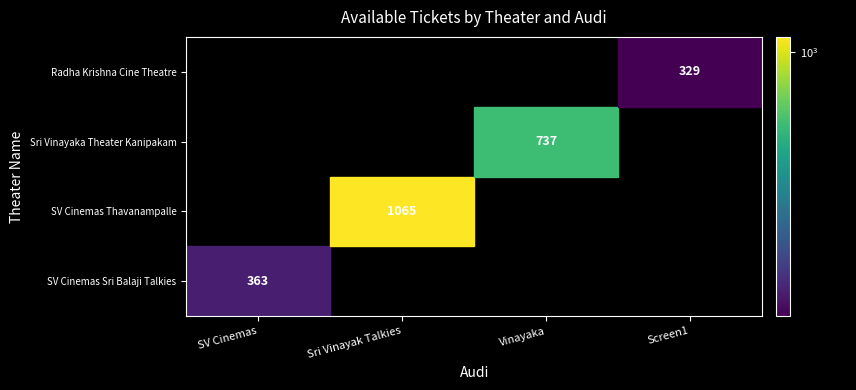

How many categories are shown in the chart?

4